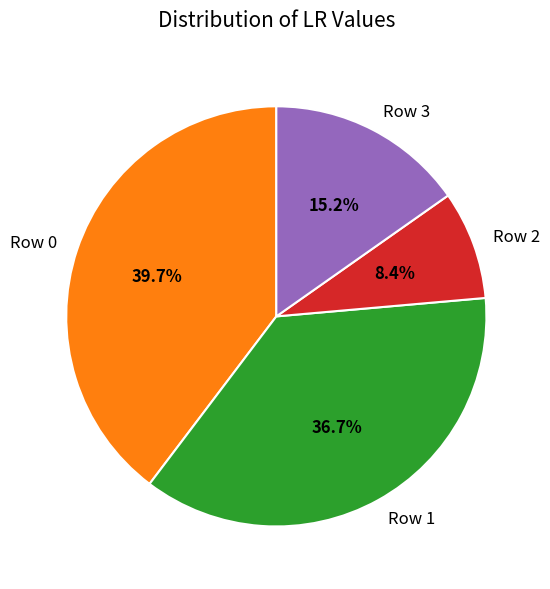

Is it true that Row 2 is 8% of the pie?

True